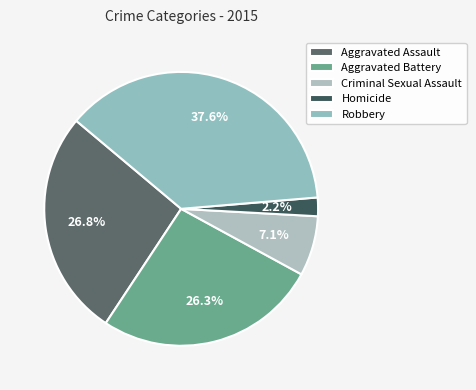

Is there a majority slice in this chart?

No